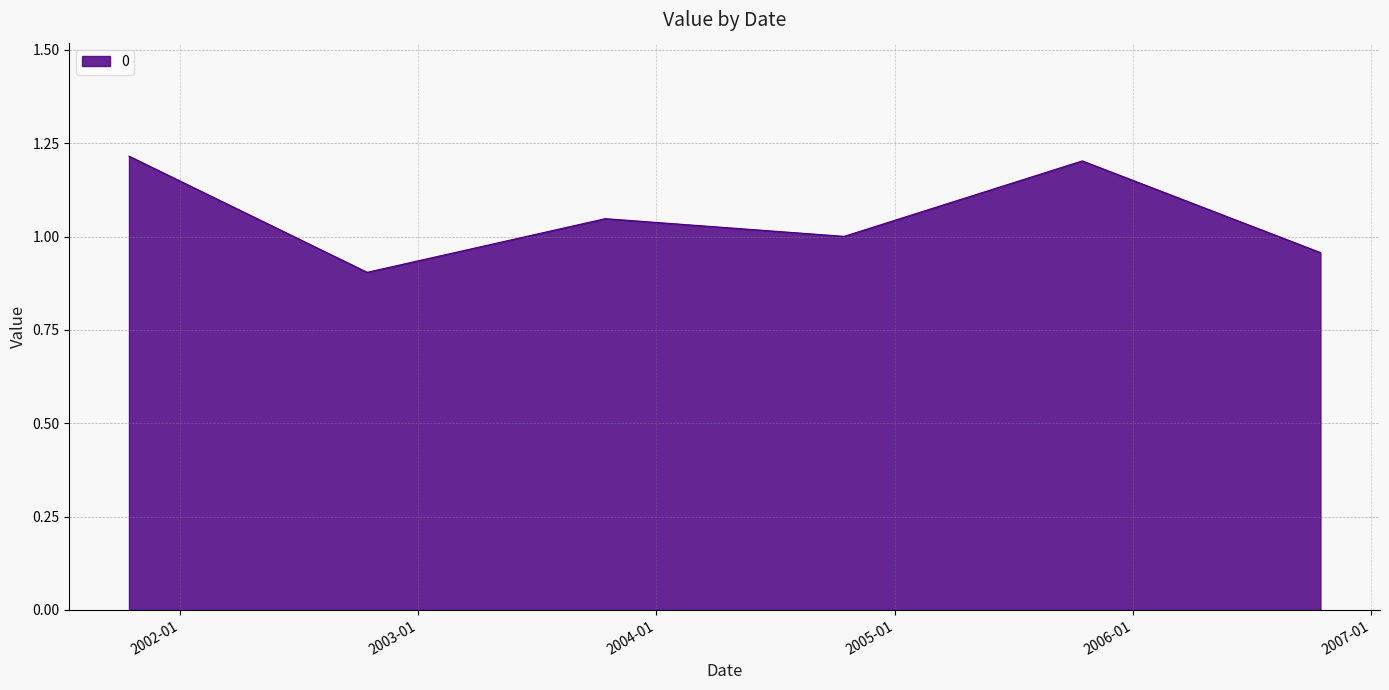

What is the minimum value shown in the chart?

0.9